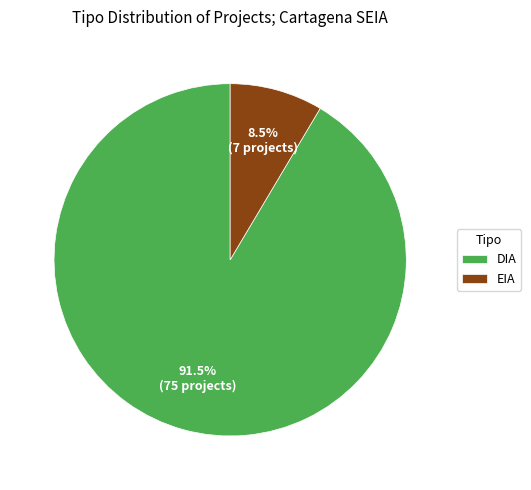

Rank the categories by value from highest to lowest.

DIA, EIA